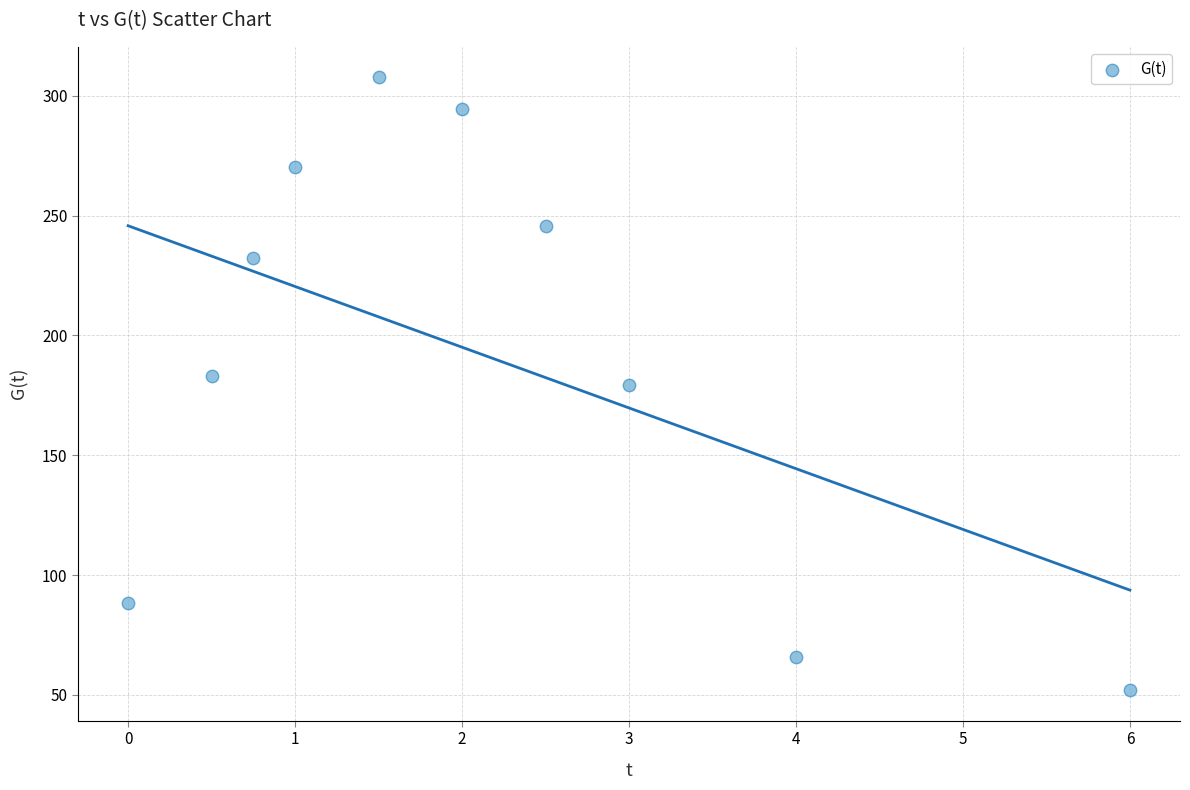

What is the average X value?

2.1